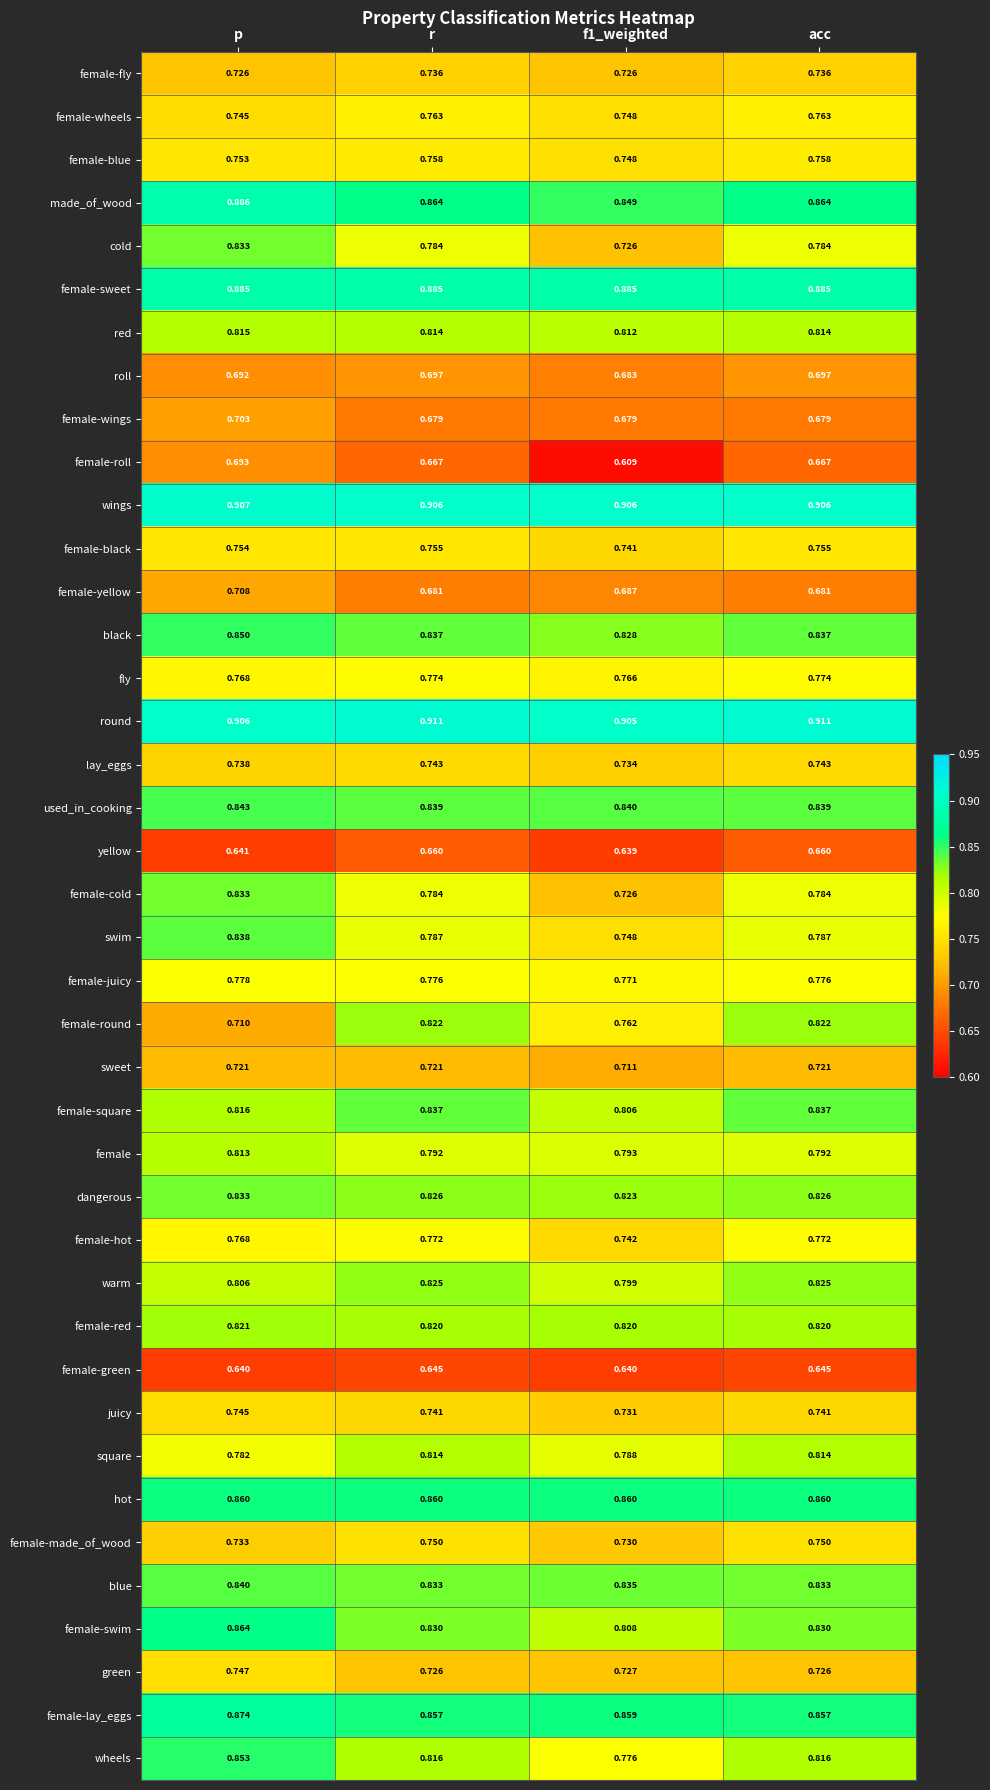

Which series has the largest total across all categories?

round